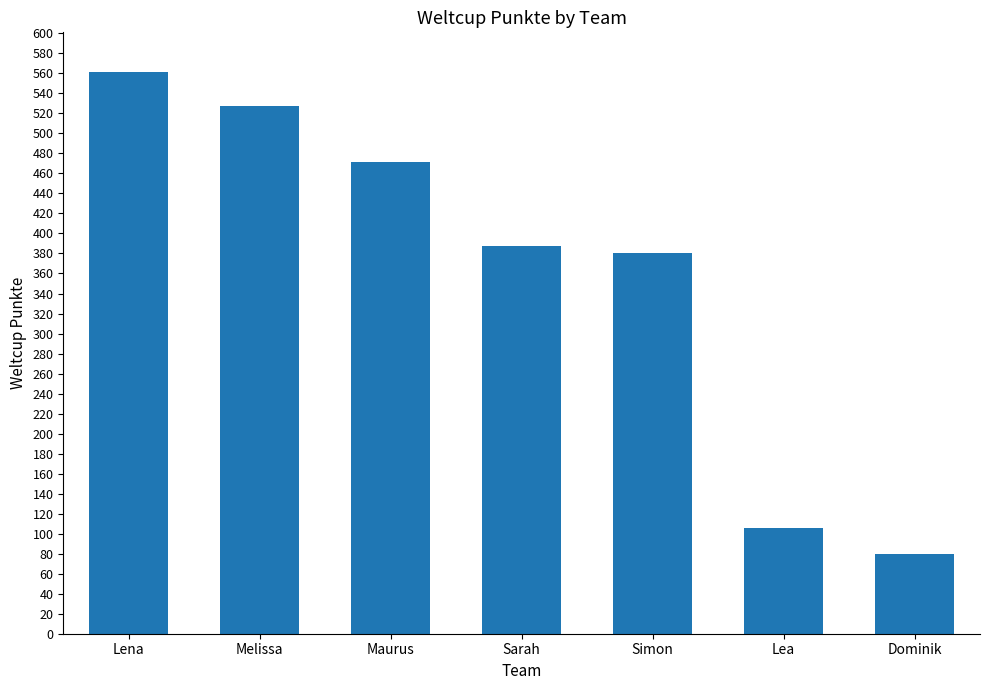

List the labels in order of value, smallest first.

Dominik, Lea, Simon, Sarah, Maurus, Melissa, Lena